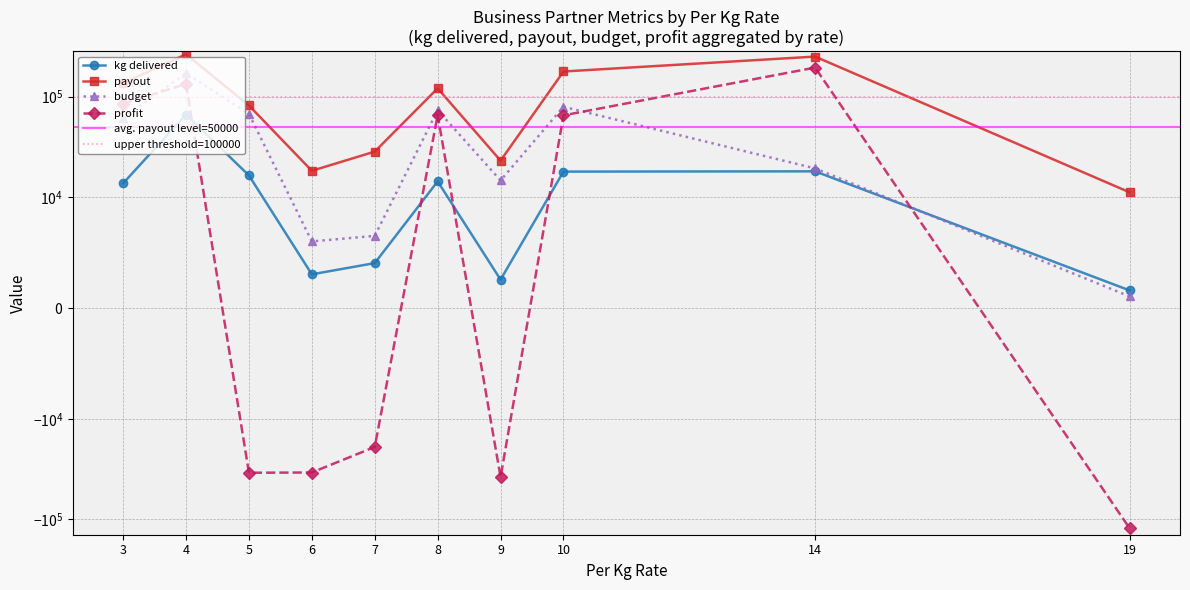

At which category does the chart reach its minimum across all series?

19